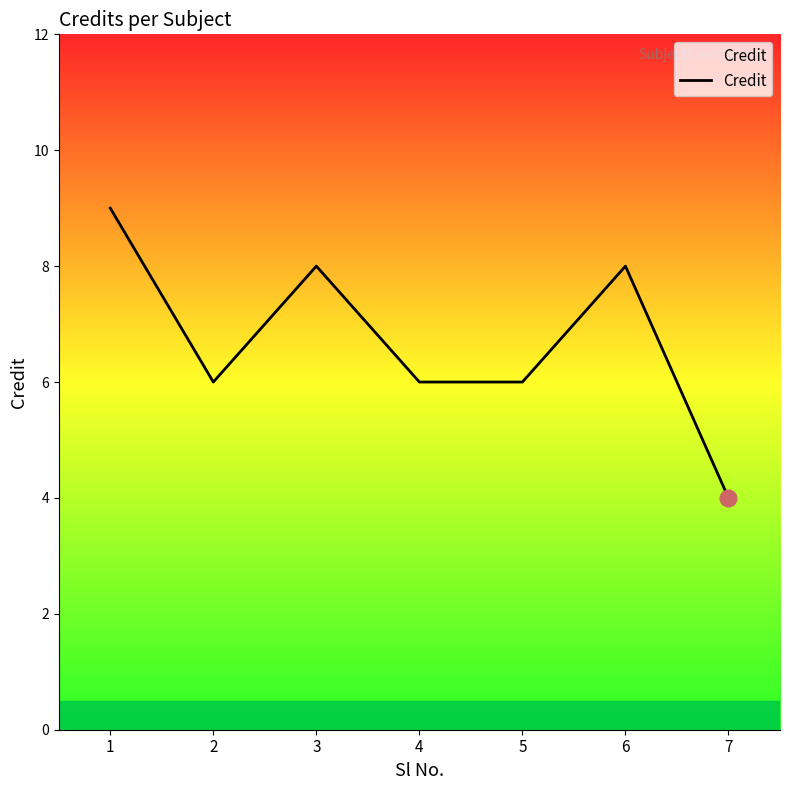

Which label corresponds to the smallest value in the chart?

7